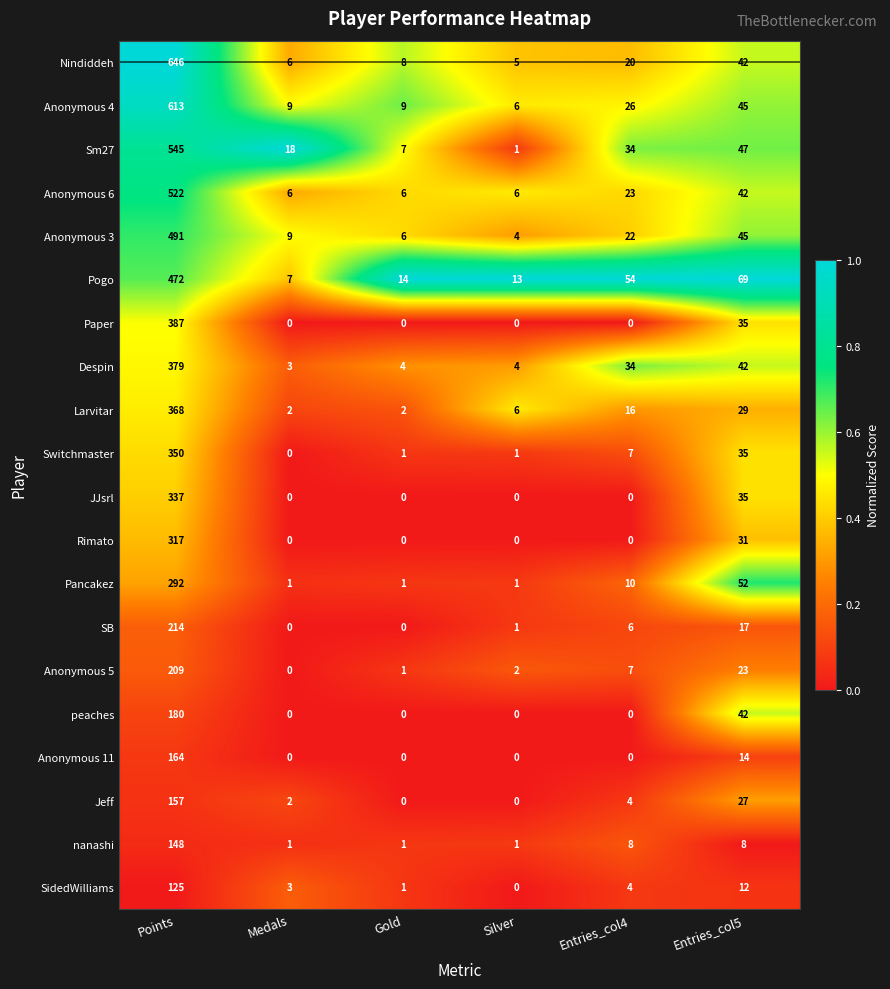

At how many categories does at least one series exceed 0?

6